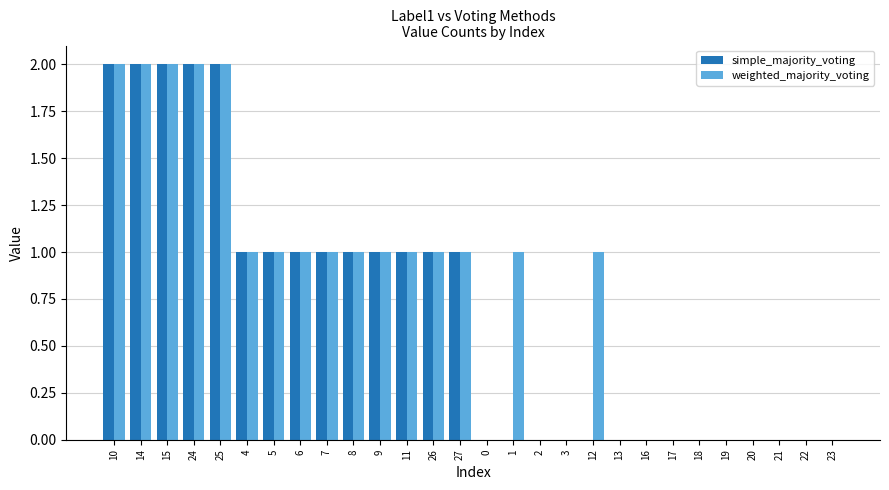

Is it true that simple_majority_voting equals 2 at 14?

True